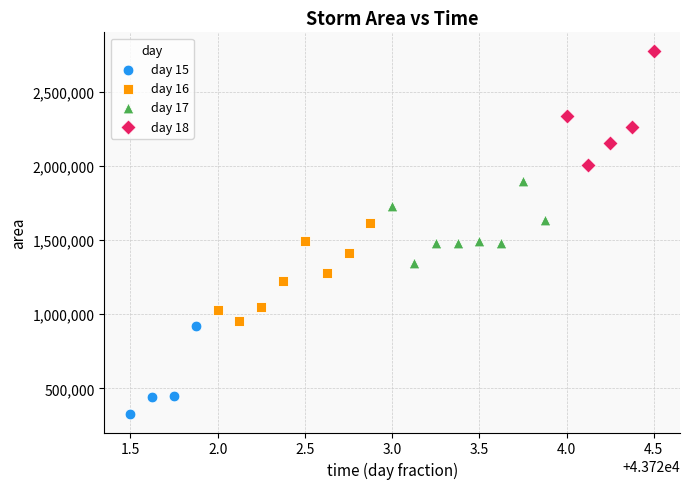

What are all the series names shown in the legend?

day 15, day 16, day 17, day 18